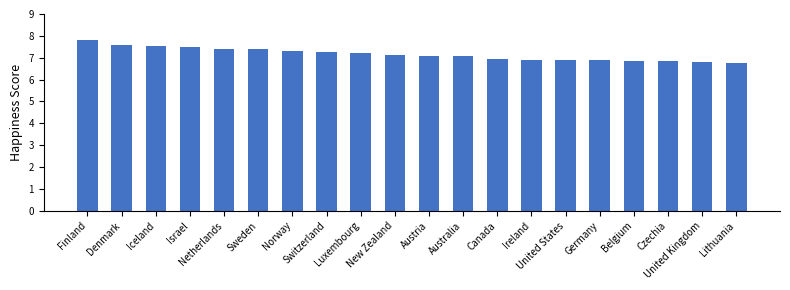

What is the maximum value shown in the chart?

7.8